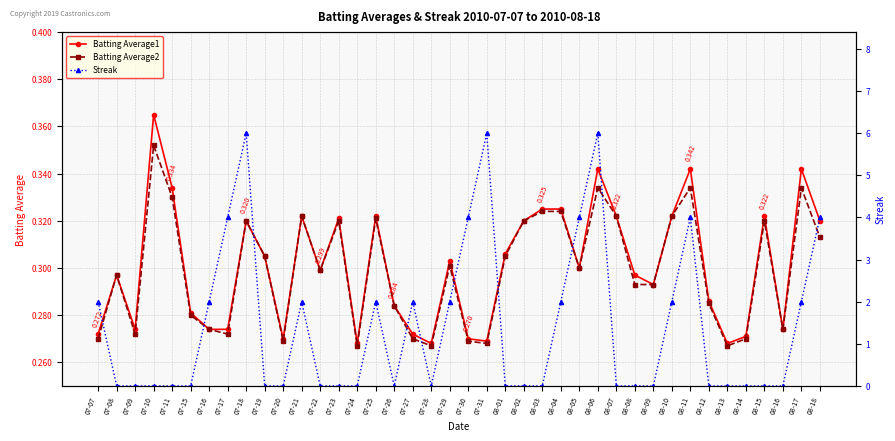

Reading left to right, extract all data points from this chart.

Batting Average1: 07-07=0.3	07-08=0.3	07-09=0.3	07-10=0.4	07-11=0.3	07-15=0.3	07-16=0.3	07-17=0.3	07-18=0.3	07-19=0.3	07-20=0.3	07-21=0.3	07-22=0.3	07-23=0.3	07-24=0.3	07-25=0.3	07-26=0.3	07-27=0.3	07-28=0.3	07-29=0.3	07-30=0.3	07-31=0.3	08-01=0.3	08-02=0.3	08-03=0.3	08-04=0.3	08-05=0.3	08-06=0.3	08-07=0.3	08-08=0.3	08-09=0.3	08-10=0.3	08-11=0.3	08-12=0.3	08-13=0.3	08-14=0.3	08-15=0.3	08-16=0.3	08-17=0.3	08-18=0.3
Batting Average2: 07-07=0.3	07-08=0.3	07-09=0.3	07-10=0.4	07-11=0.3	07-15=0.3	07-16=0.3	07-17=0.3	07-18=0.3	07-19=0.3	07-20=0.3	07-21=0.3	07-22=0.3	07-23=0.3	07-24=0.3	07-25=0.3	07-26=0.3	07-27=0.3	07-28=0.3	07-29=0.3	07-30=0.3	07-31=0.3	08-01=0.3	08-02=0.3	08-03=0.3	08-04=0.3	08-05=0.3	08-06=0.3	08-07=0.3	08-08=0.3	08-09=0.3	08-10=0.3	08-11=0.3	08-12=0.3	08-13=0.3	08-14=0.3	08-15=0.3	08-16=0.3	08-17=0.3	08-18=0.3
Streak: 07-07=2.0	07-08=0.0	07-09=0.0	07-10=0.0	07-11=0.0	07-15=0.0	07-16=2.0	07-17=4.0	07-18=6.0	07-19=0.0	07-20=0.0	07-21=2.0	07-22=0.0	07-23=0.0	07-24=0.0	07-25=2.0	07-26=0.0	07-27=2.0	07-28=0.0	07-29=2.0	07-30=4.0	07-31=6.0	08-01=0.0	08-02=0.0	08-03=0.0	08-04=2.0	08-05=4.0	08-06=6.0	08-07=0.0	08-08=0.0	08-09=0.0	08-10=2.0	08-11=4.0	08-12=0.0	08-13=0.0	08-14=0.0	08-15=0.0	08-16=0.0	08-17=2.0	08-18=4.0